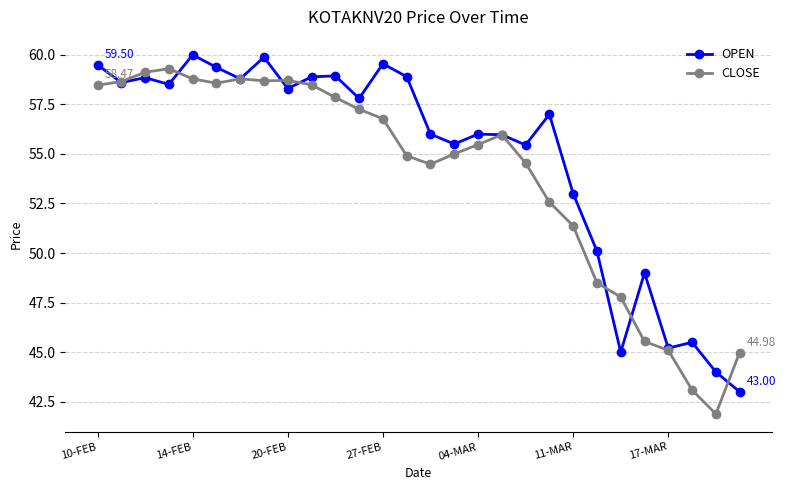

Rank the series by their average value, from lowest to highest.

CLOSE, OPEN